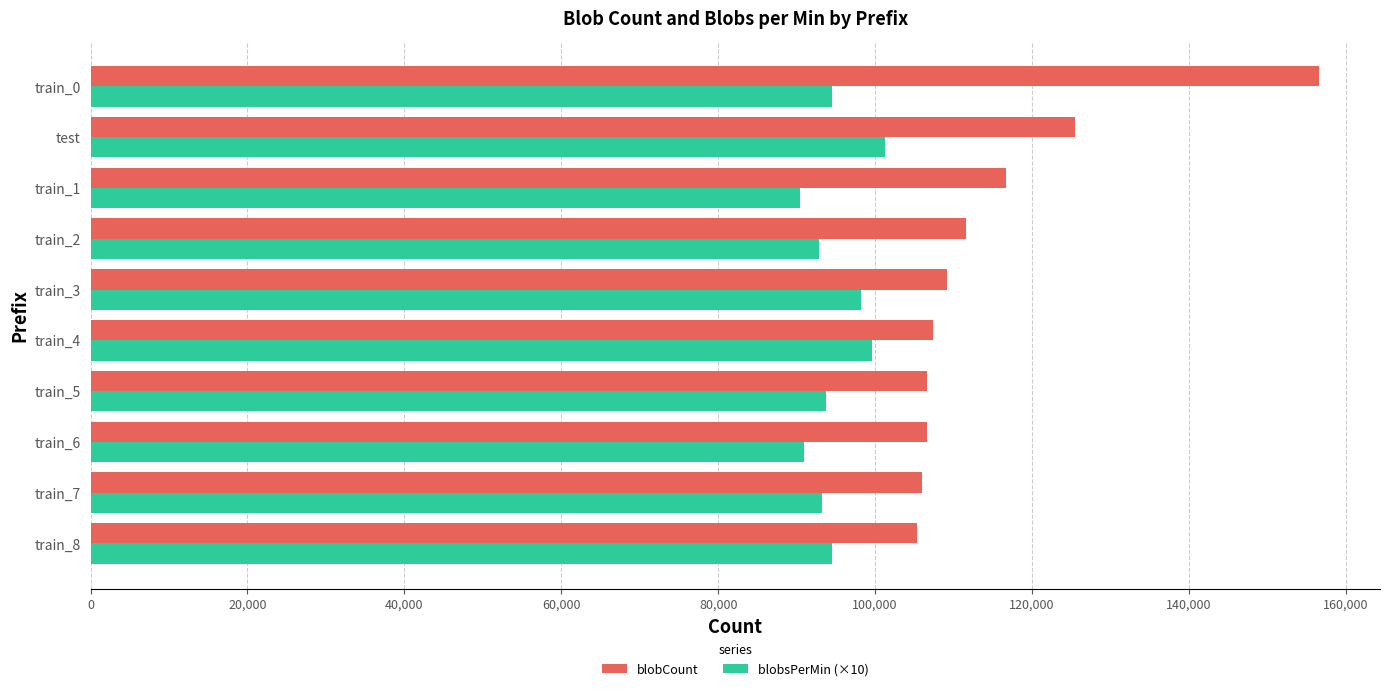

What is the difference between the maximum and second lowest values in the blobCount series?

50492.0